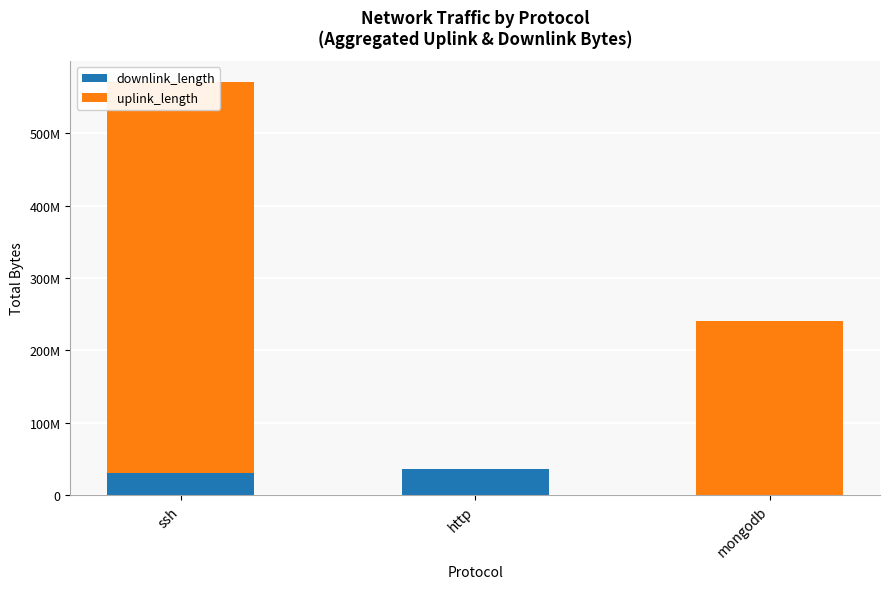

Is the value of downlink_length at http greater than the value of uplink_length at mongodb?

No